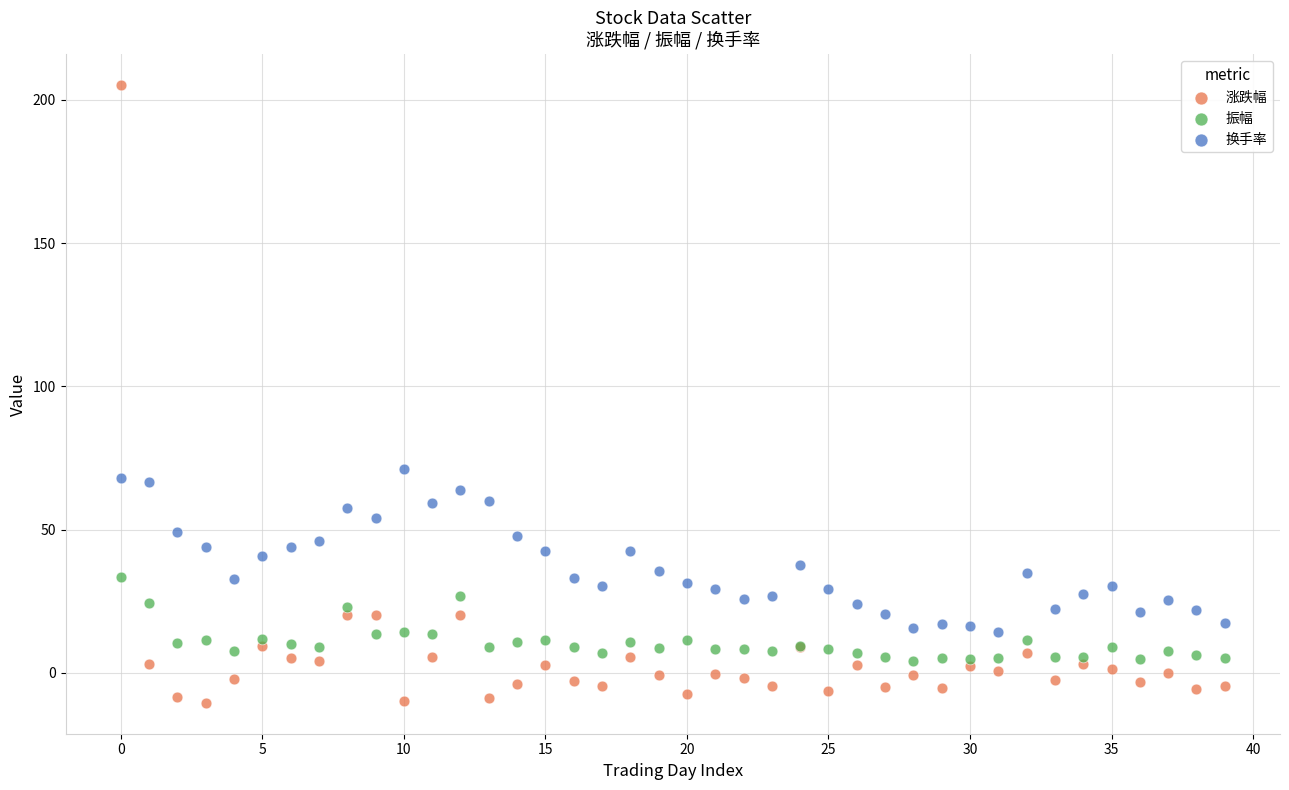

Across all series, what Y value is closest to 97?

71.2